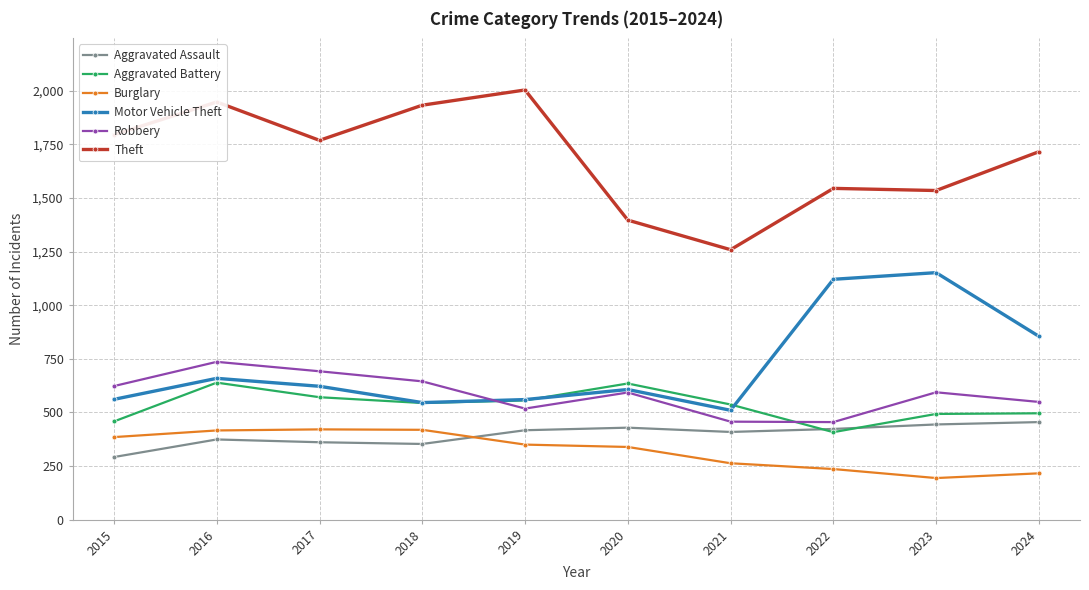

True or false: Theft and Motor Vehicle Theft cross at least once.

False